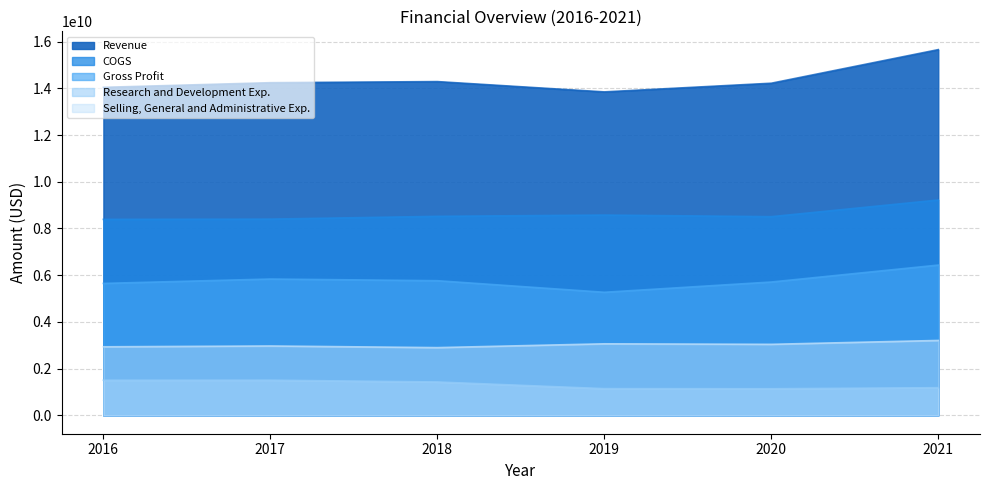

What is the total value across all series at 2018?

32908000000